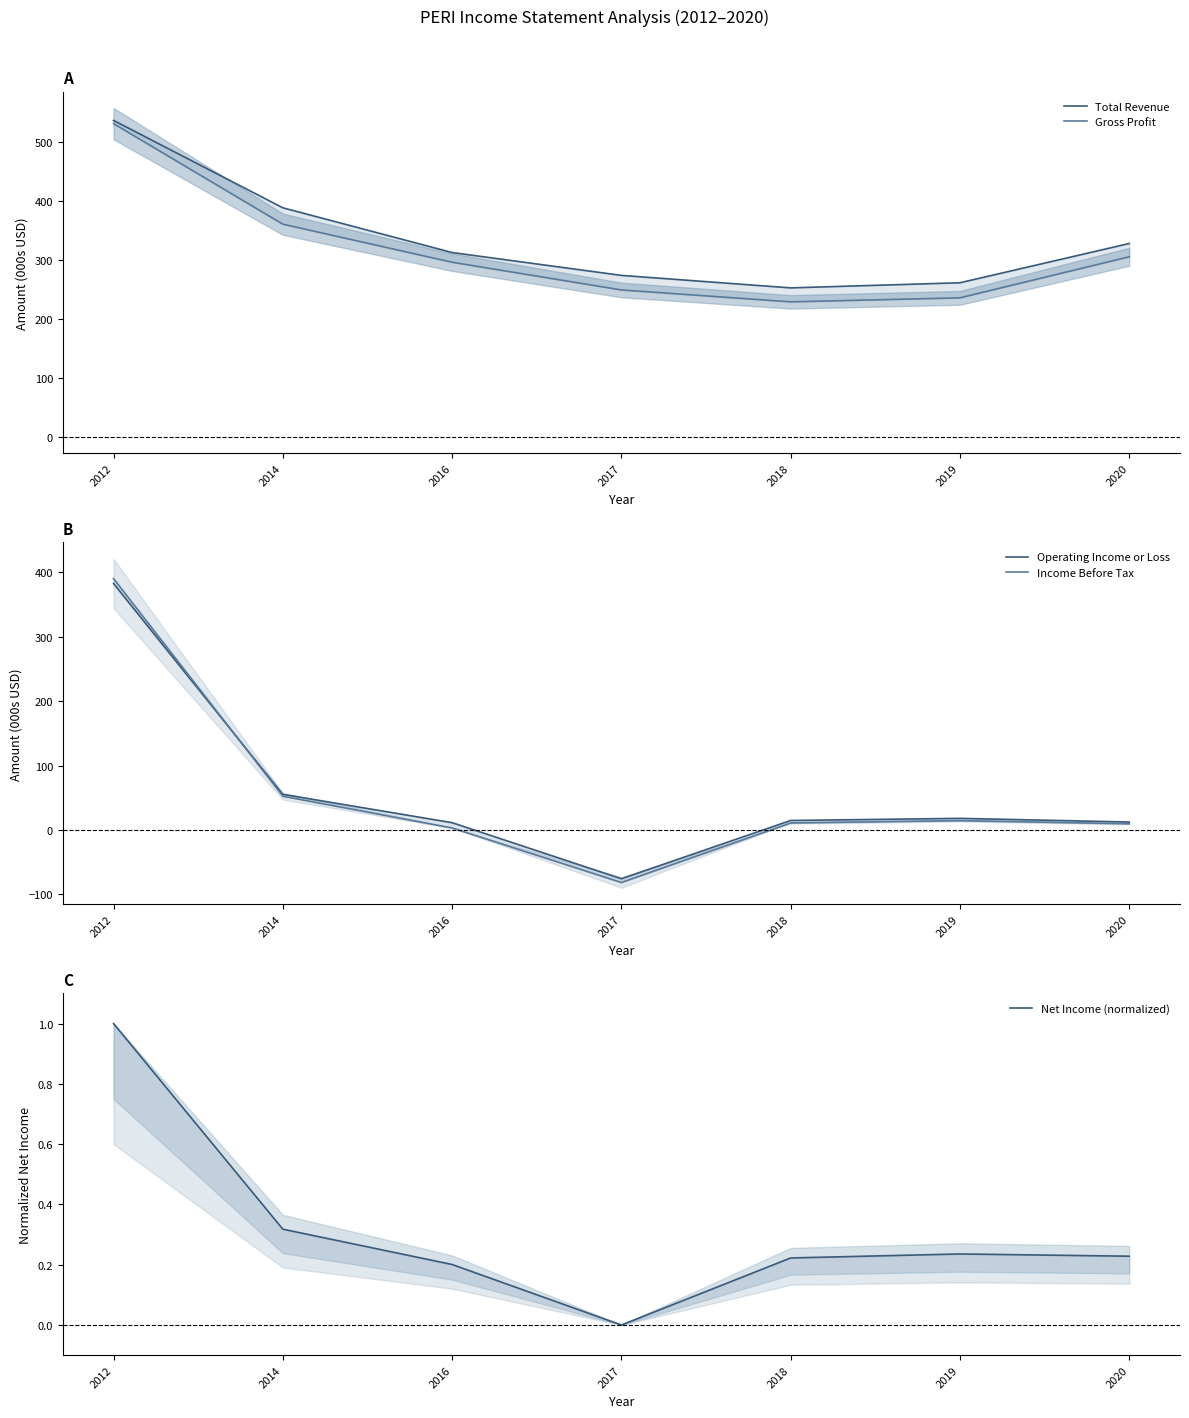

How many values in the Income Before Tax series are below 10?

3